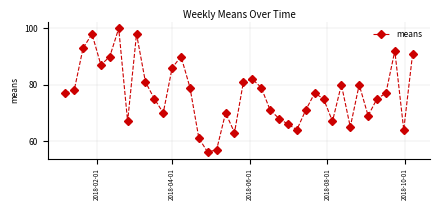

How many interior local valleys (lower than both neighbors) does the data have?

10